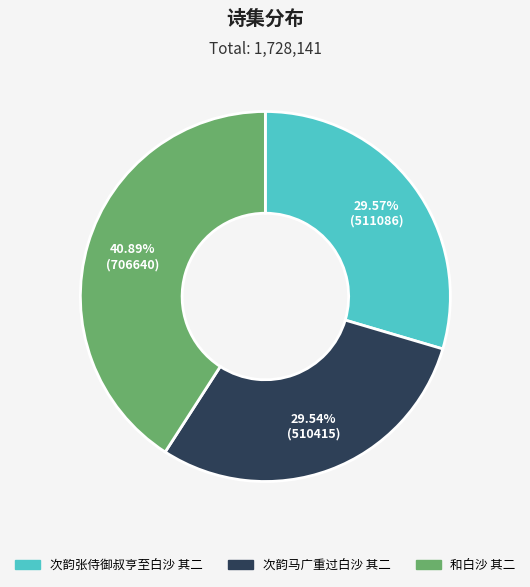

Is the sum of 和白沙 其二 and 次韵张侍御叔亨至白沙 其二 greater than half?

Yes